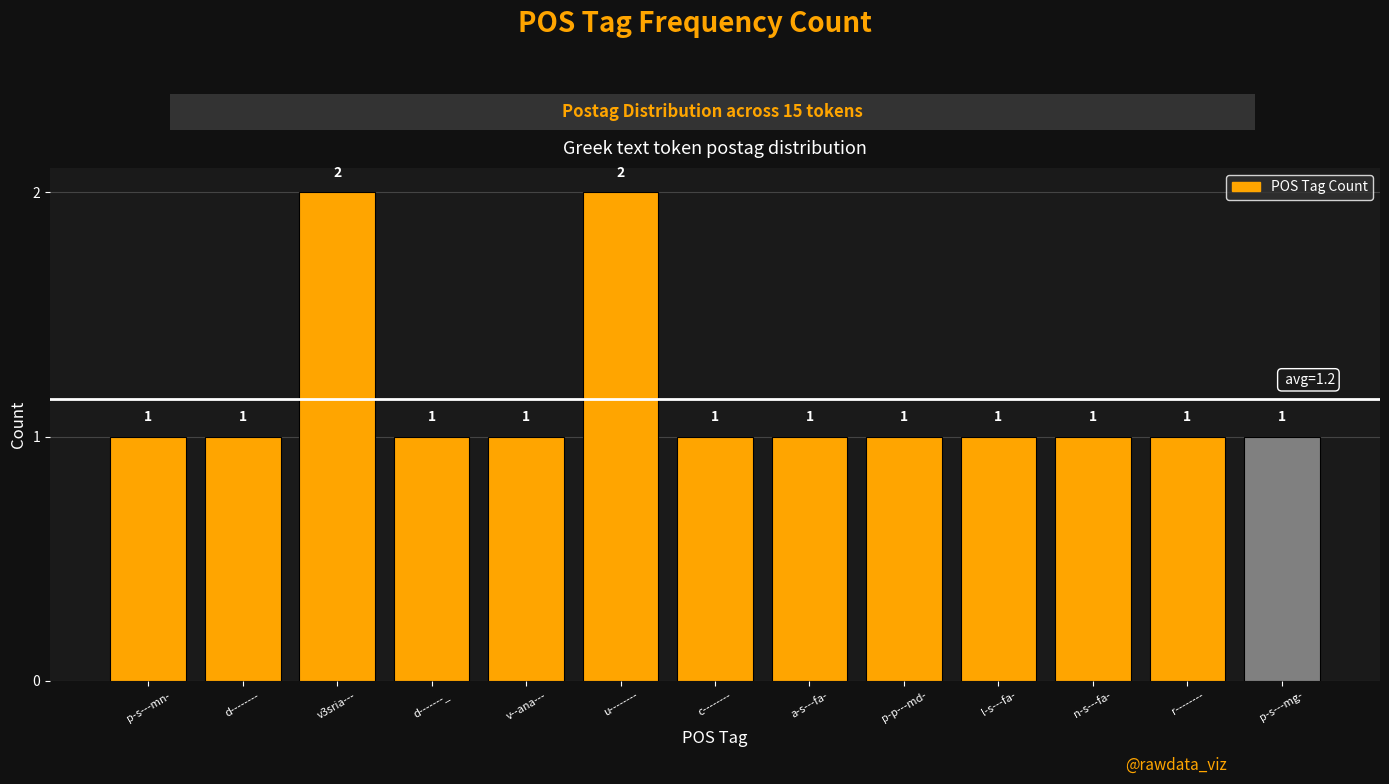

Does the chart contain any negative values?

No